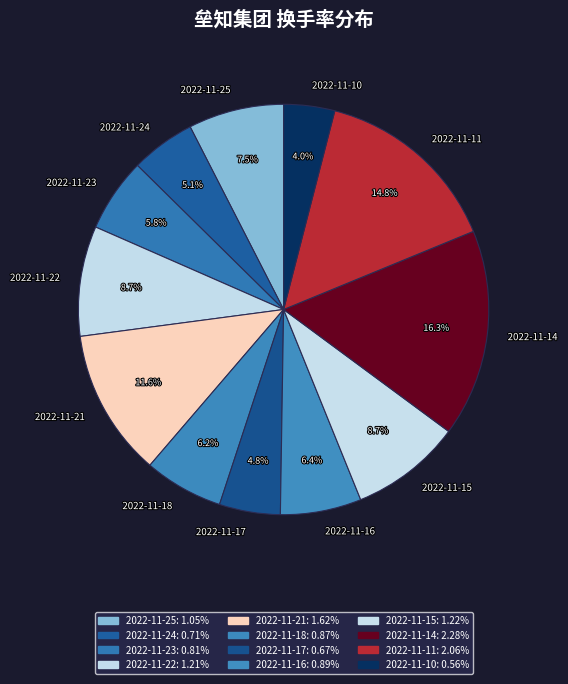

Is there a majority slice in this chart?

No